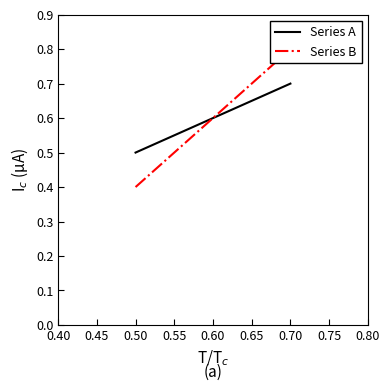

What is the minimum value shown in the chart?

0.4